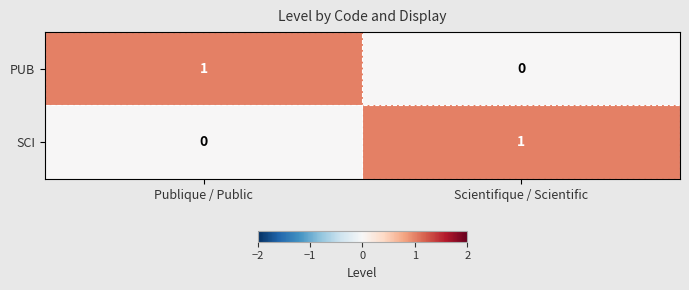

Rank the categories by PUB value from highest to lowest.

Publique / Public, Scientifique / Scientific